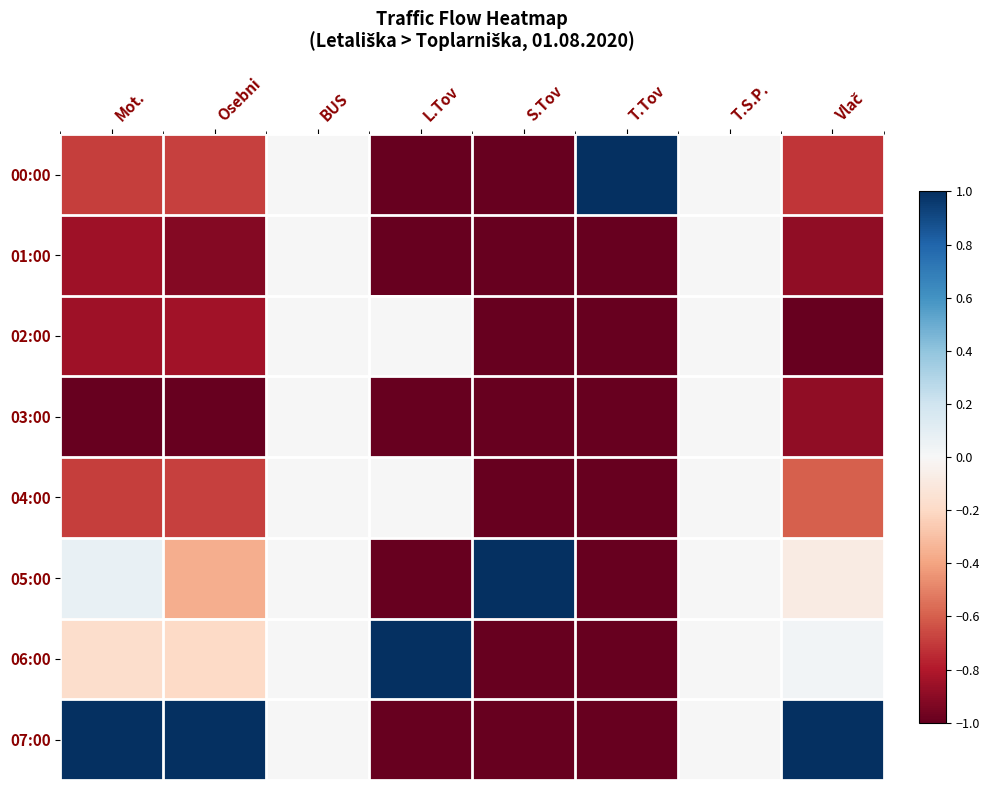

At how many categories does at least one series exceed 0?

6